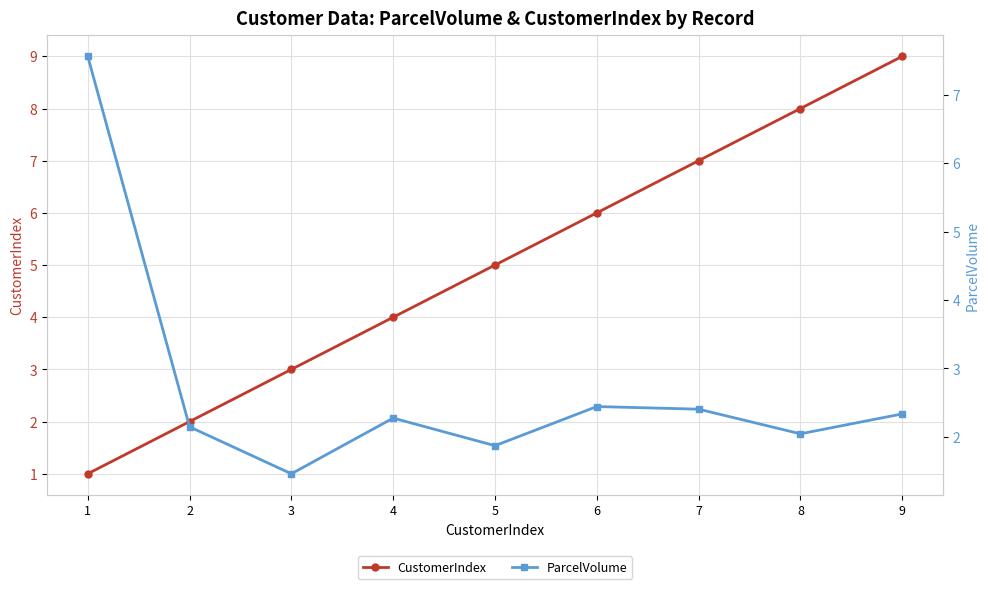

Which has a higher value, 7 or 2?

7